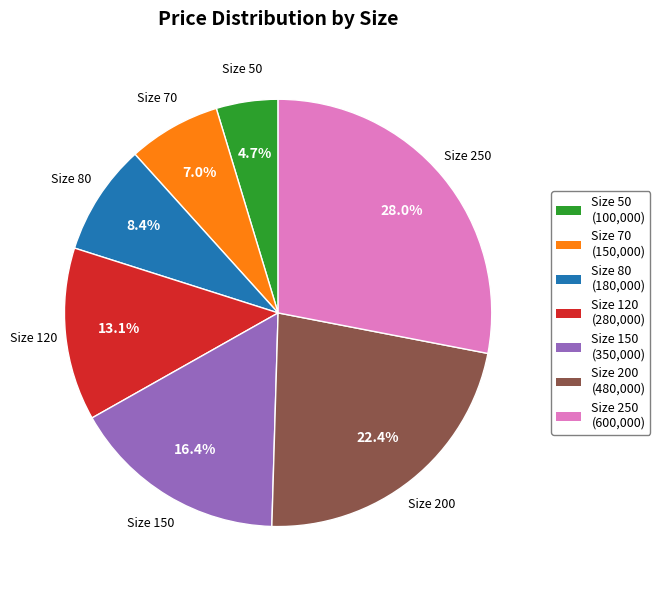

Is the sum of Size 150 and Size 70 greater than half?

No